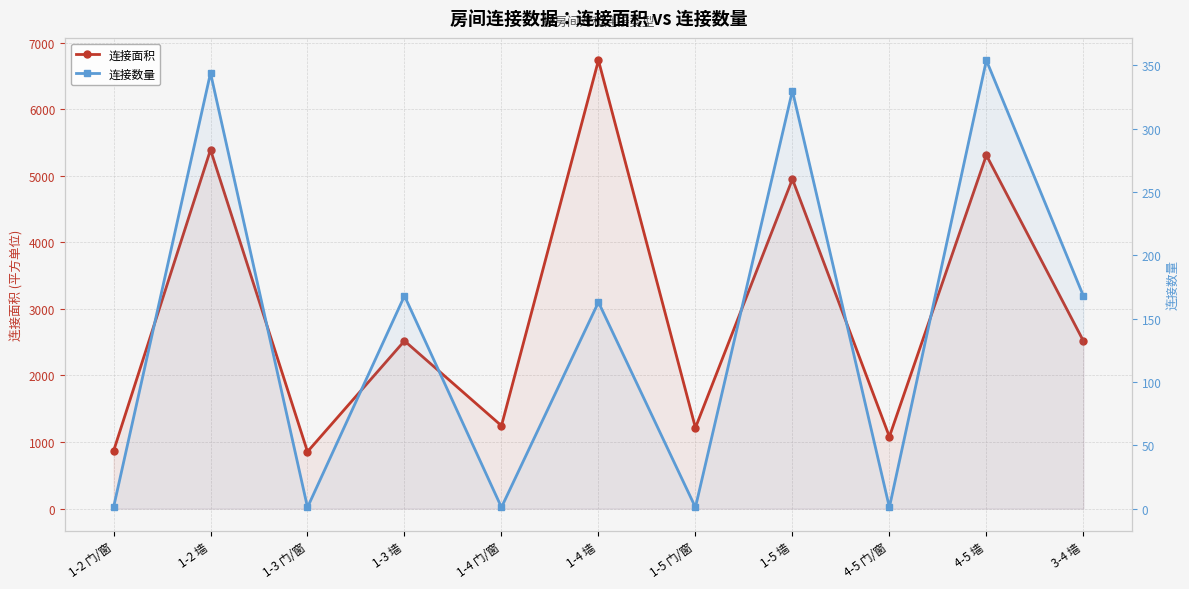

What are all the series names shown in the legend?

连接面积, 连接数量